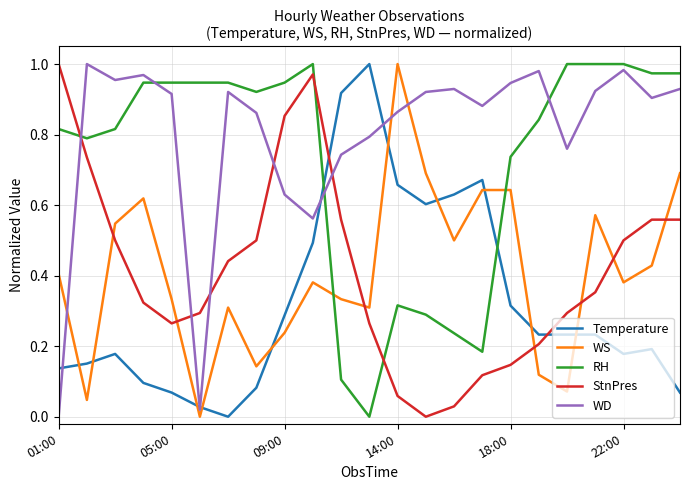

Which series has the largest total across all categories?

WD